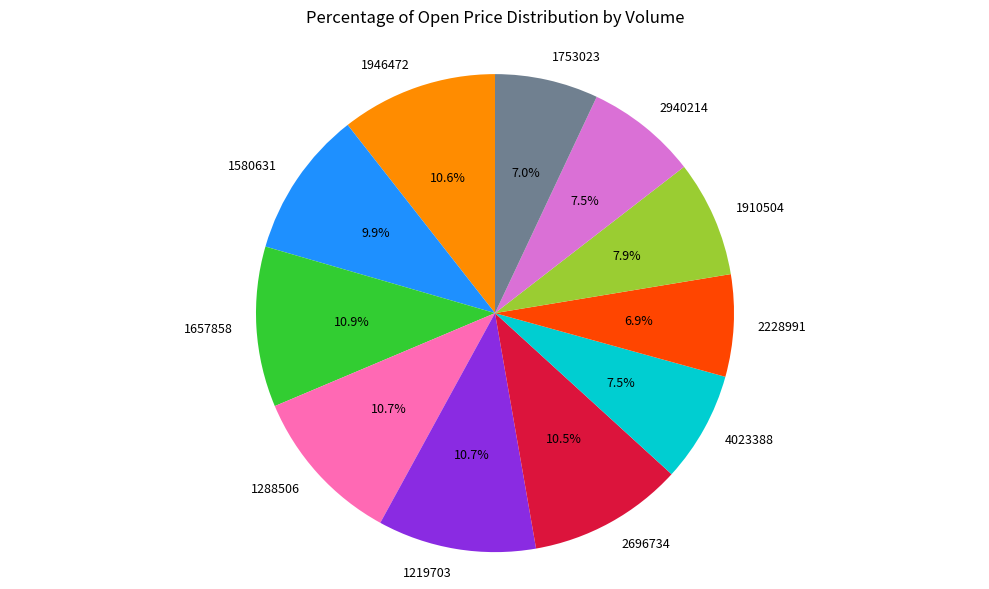

Which has a higher value, 1219703 or 1753023?

1219703